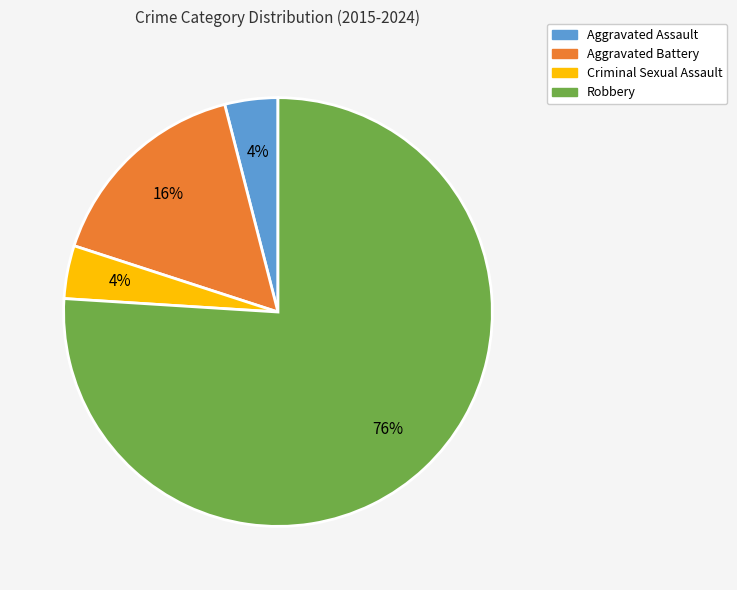

Which category has the biggest portion of the pie?

Robbery